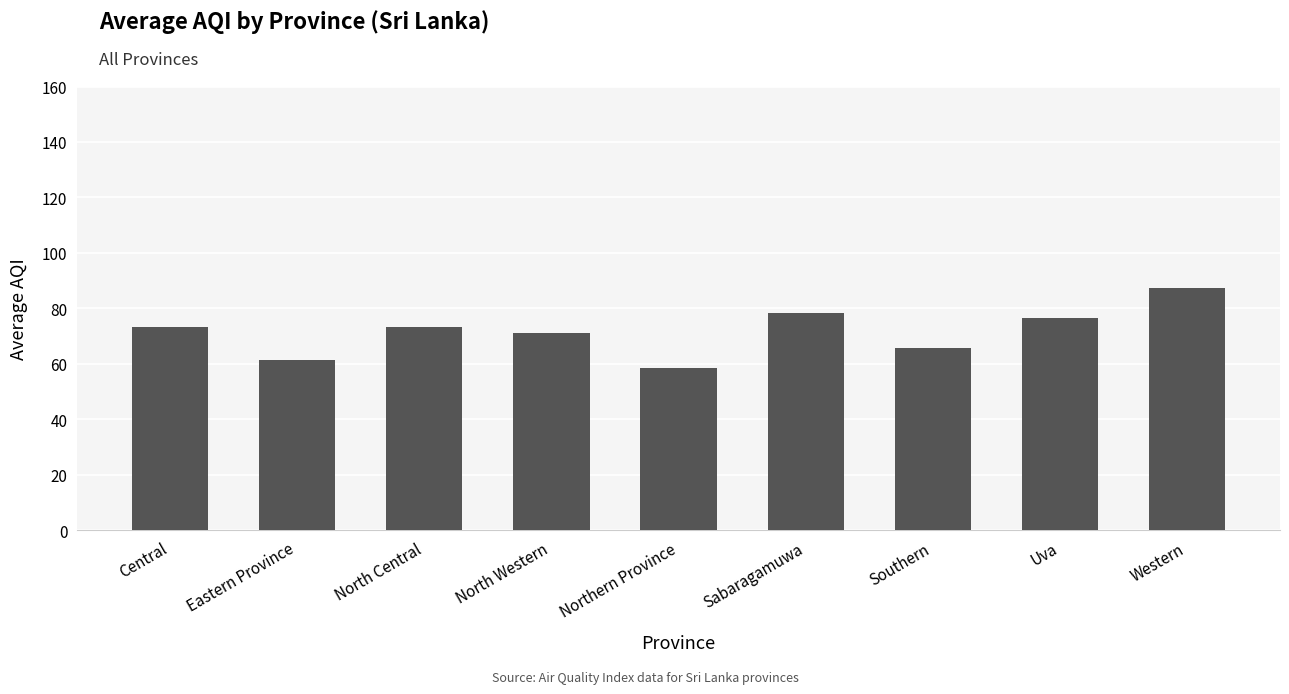

What is the label of the 5th bar from the right?

Northern Province